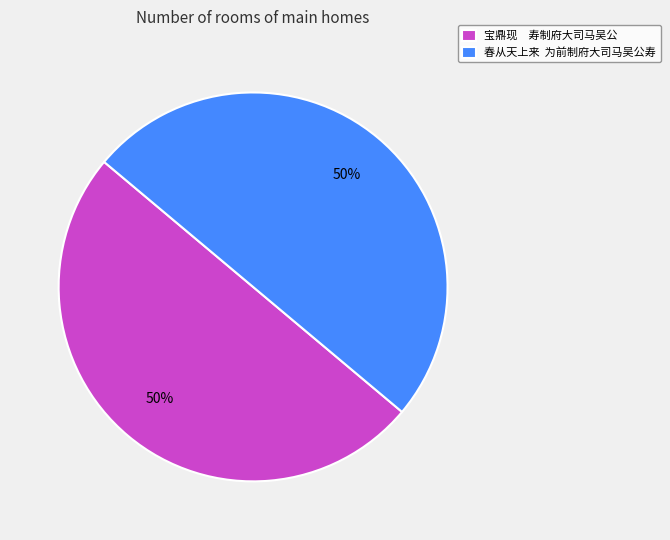

To the nearest percent, what portion does 春从天上来 为前制府大司马吴公寿 represent?

50%